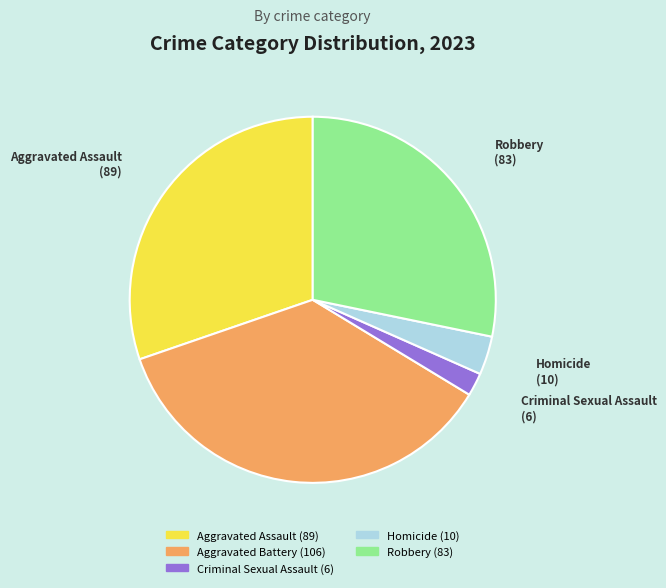

Rank the categories by value from lowest to highest.

Criminal Sexual Assault, Homicide, Robbery, Aggravated Assault, Aggravated Battery